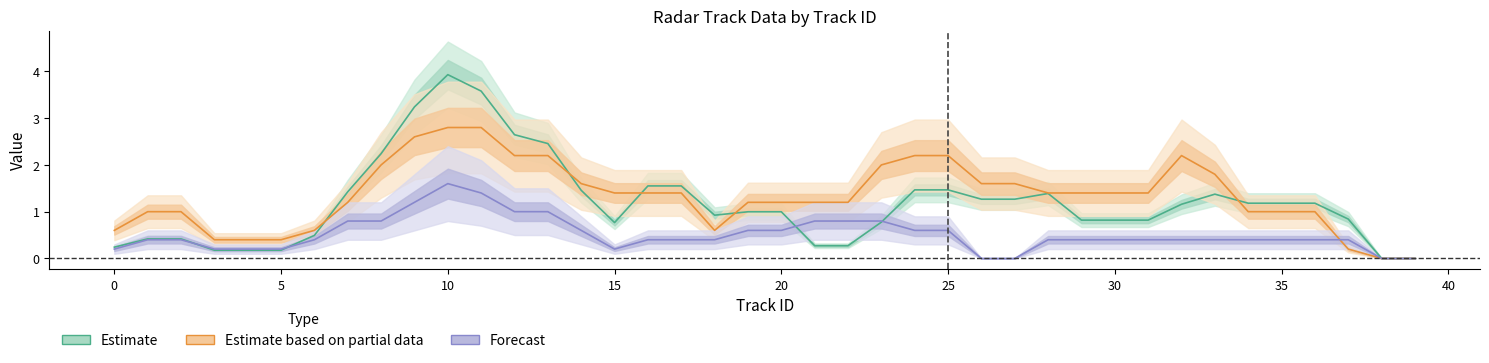

How many positive values does the Forecast (track_med_range_mode) series have?

36